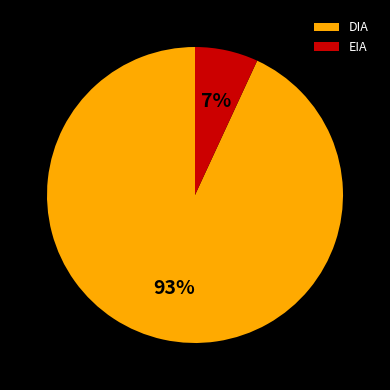

Rank the categories by value from highest to lowest.

DIA, EIA